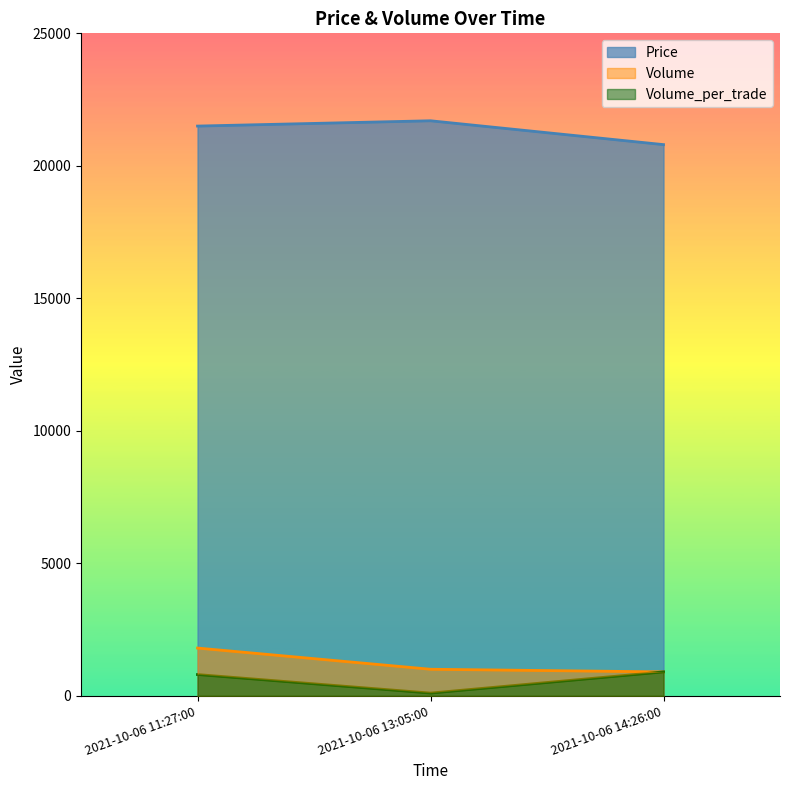

At which category is the sum across all series the highest?

2021-10-06 11:27:00